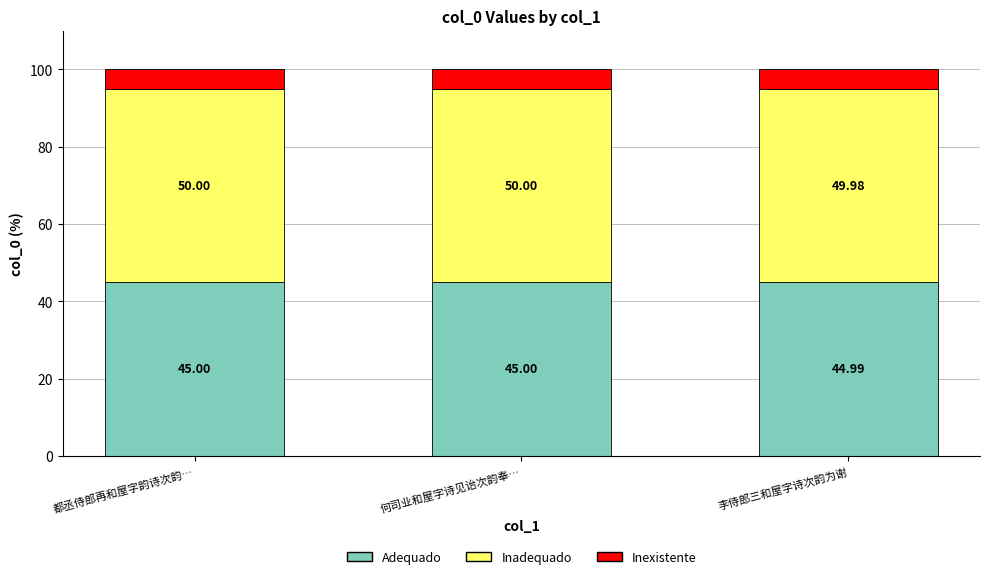

Which category has the lowest value in the Adequado series?

李侍郎三和屋字诗次韵为谢